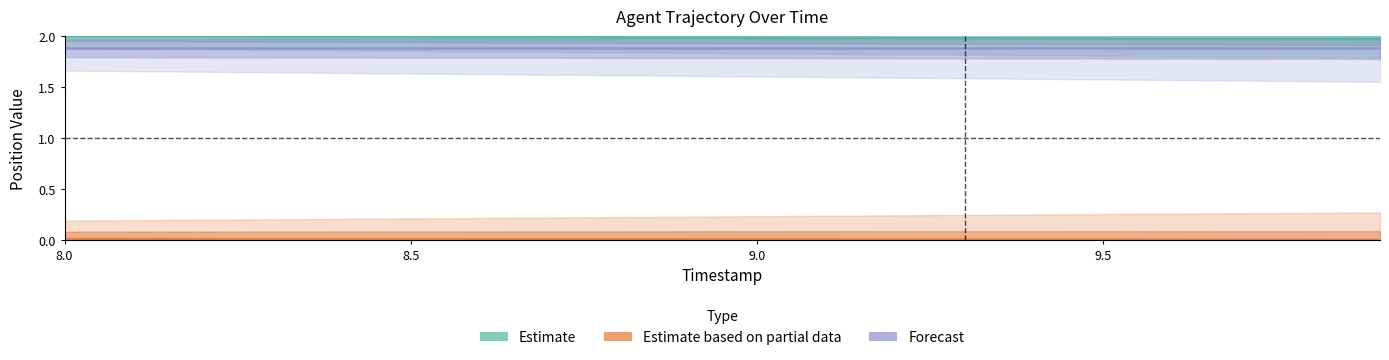

What position from the left is 9.0?

11